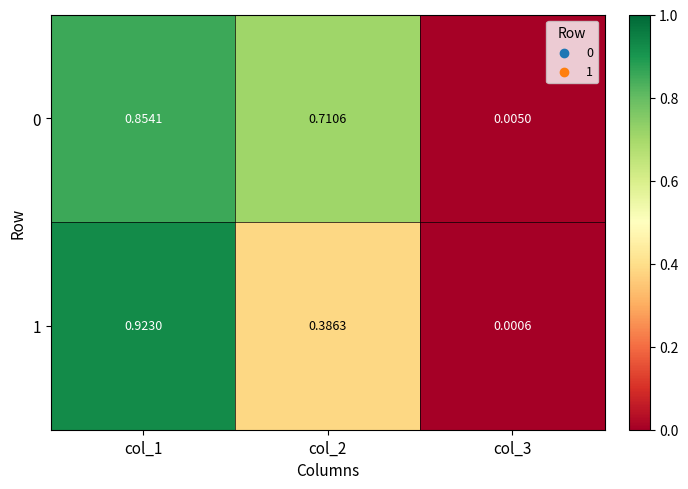

Is the value of 0 at col_2 greater than the value of 1 at col_3?

Yes